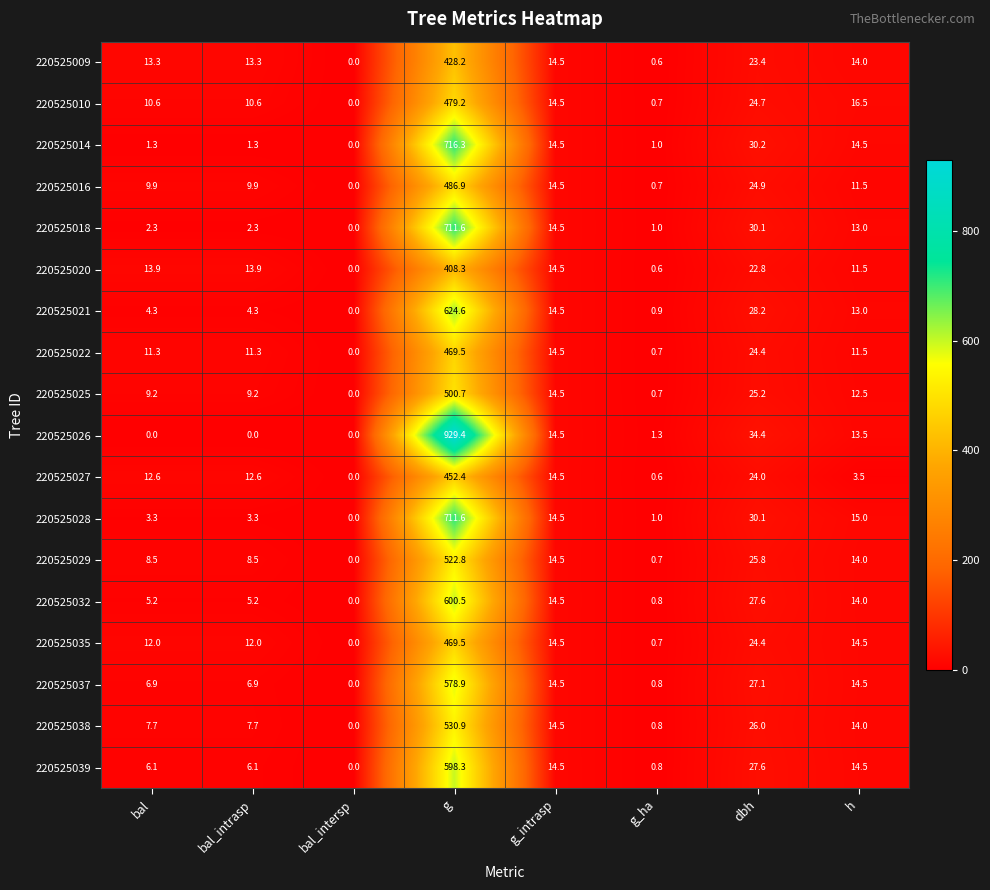

How many distinct data groups are displayed?

18